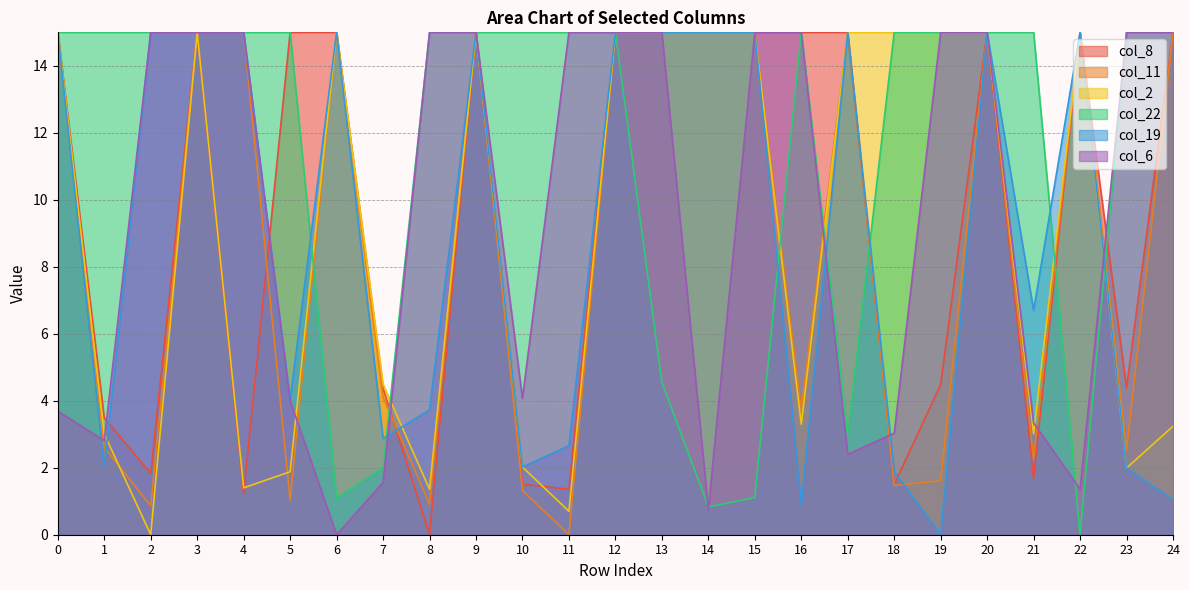

What are all the series names shown in the legend?

col_8, col_11, col_2, col_22, col_19, col_6